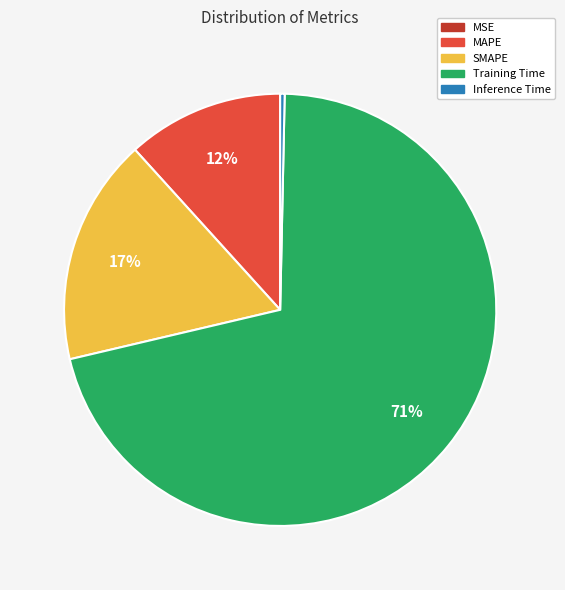

What percentage is the MAPE slice, to the nearest percent?

12%